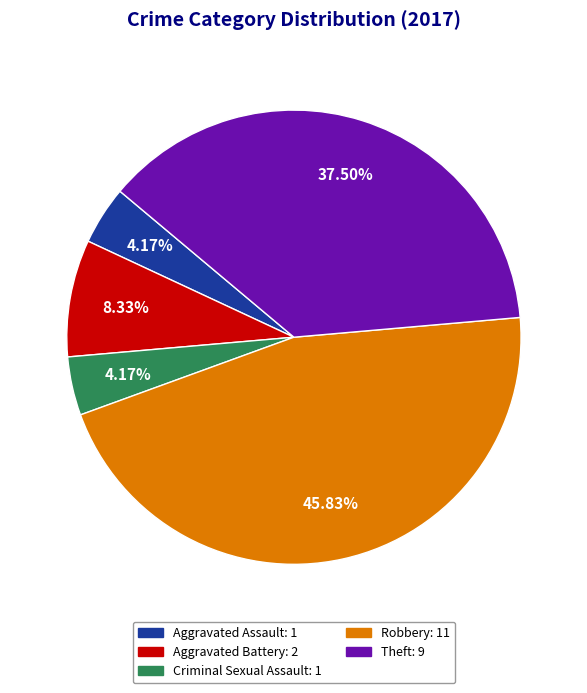

The Aggravated Assault slice represents 4% of the pie. True or false?

True